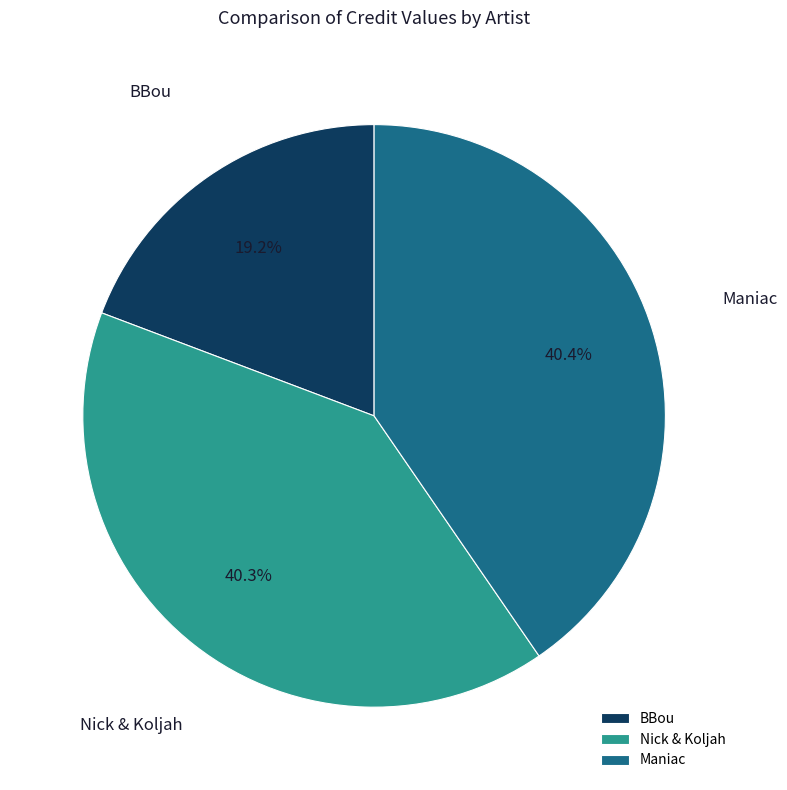

Which slice is the smallest?

BBou